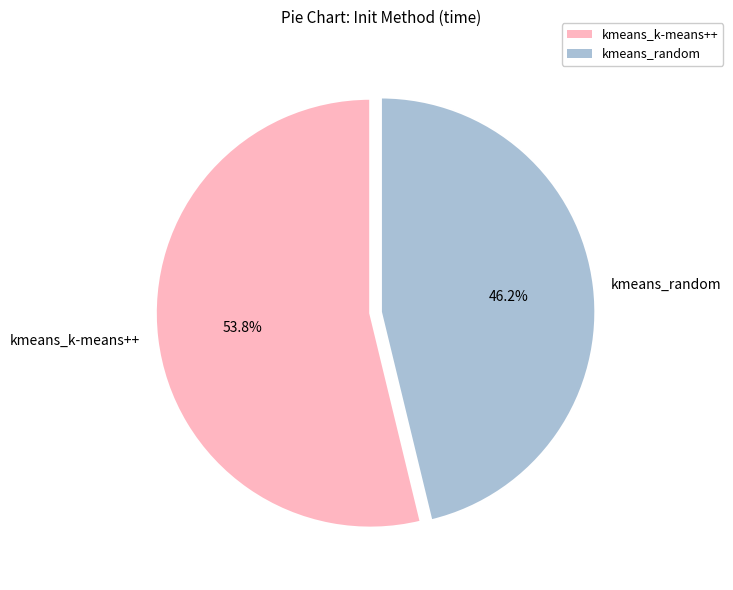

Between kmeans_random and kmeans_k-means++, which is larger?

kmeans_k-means++